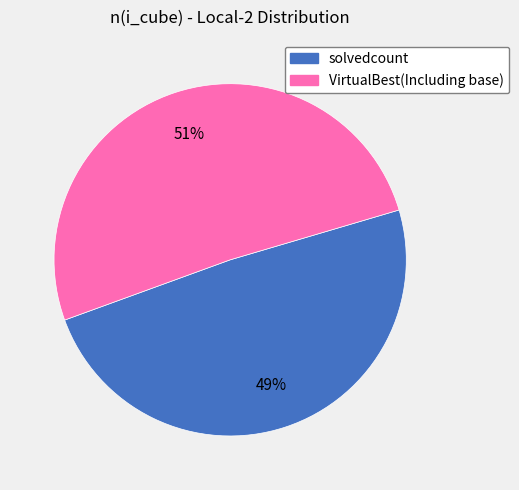

What percentage is the solvedcount slice, to the nearest percent?

49%